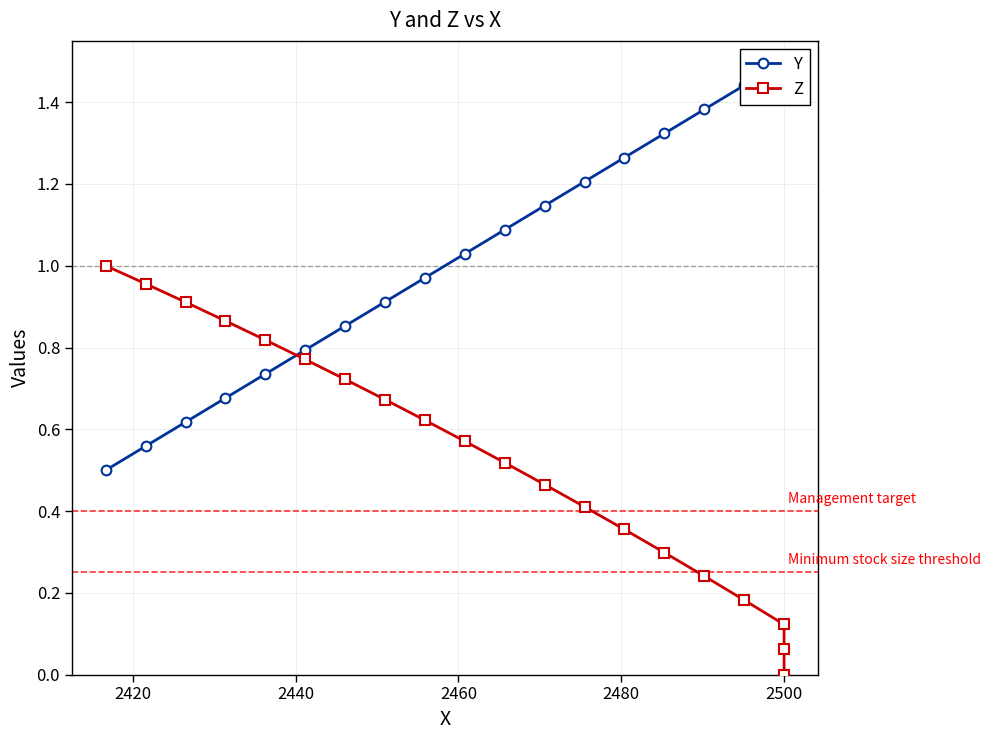

How many lines are shown in the chart?

2